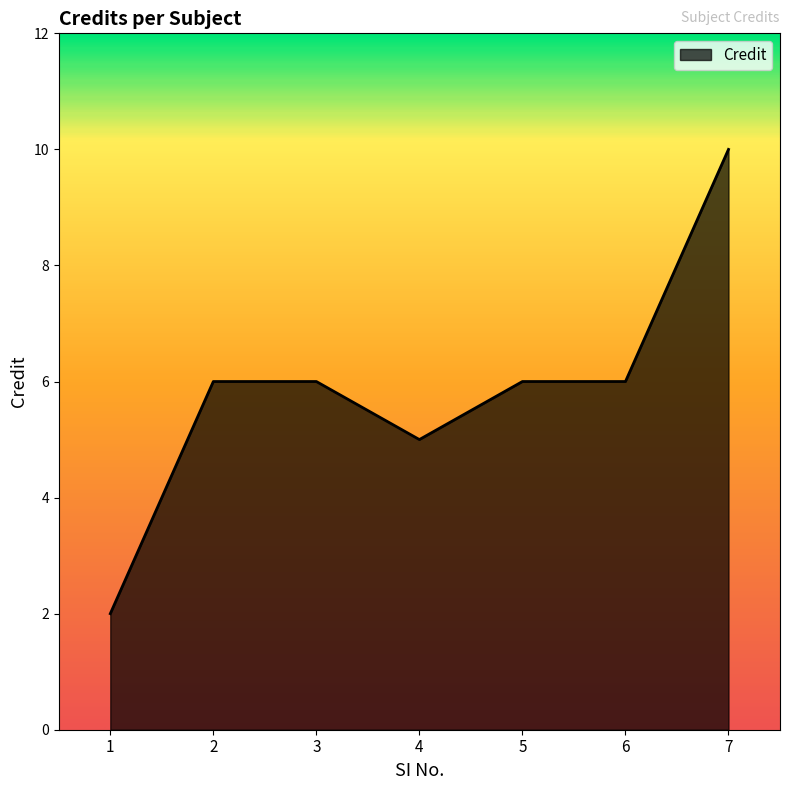

Reading right to left, extract all data points from this chart.

7=10	6=6	5=6	4=5	3=6	2=6	1=2